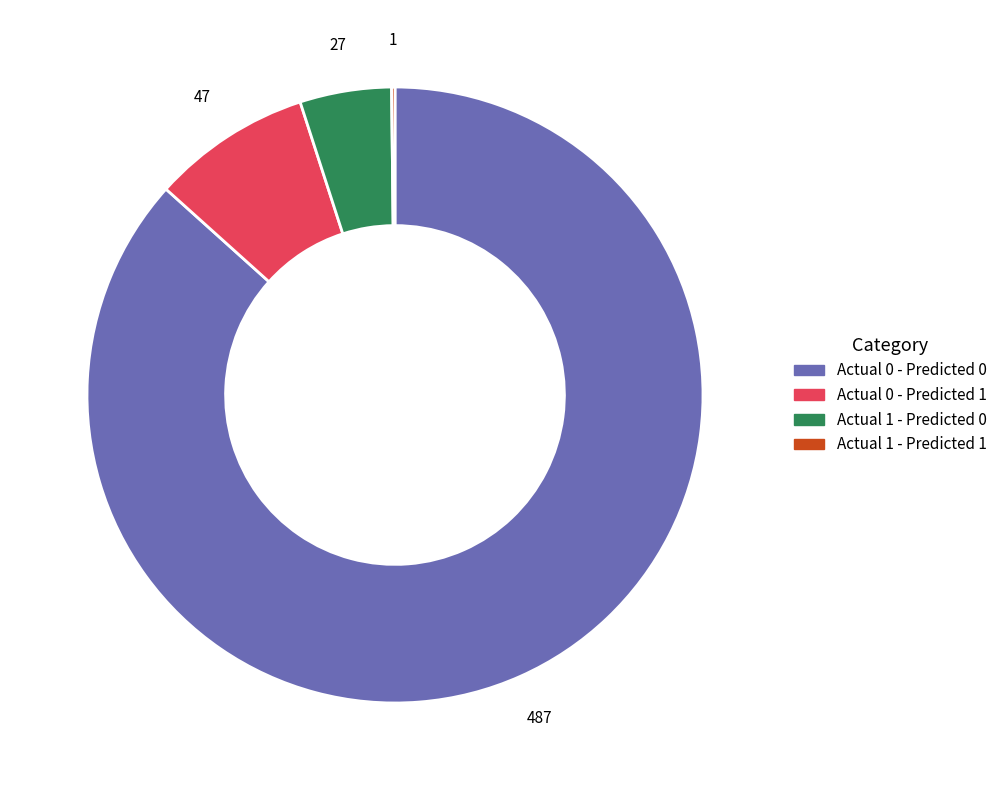

Is there a majority slice in this chart?

Yes